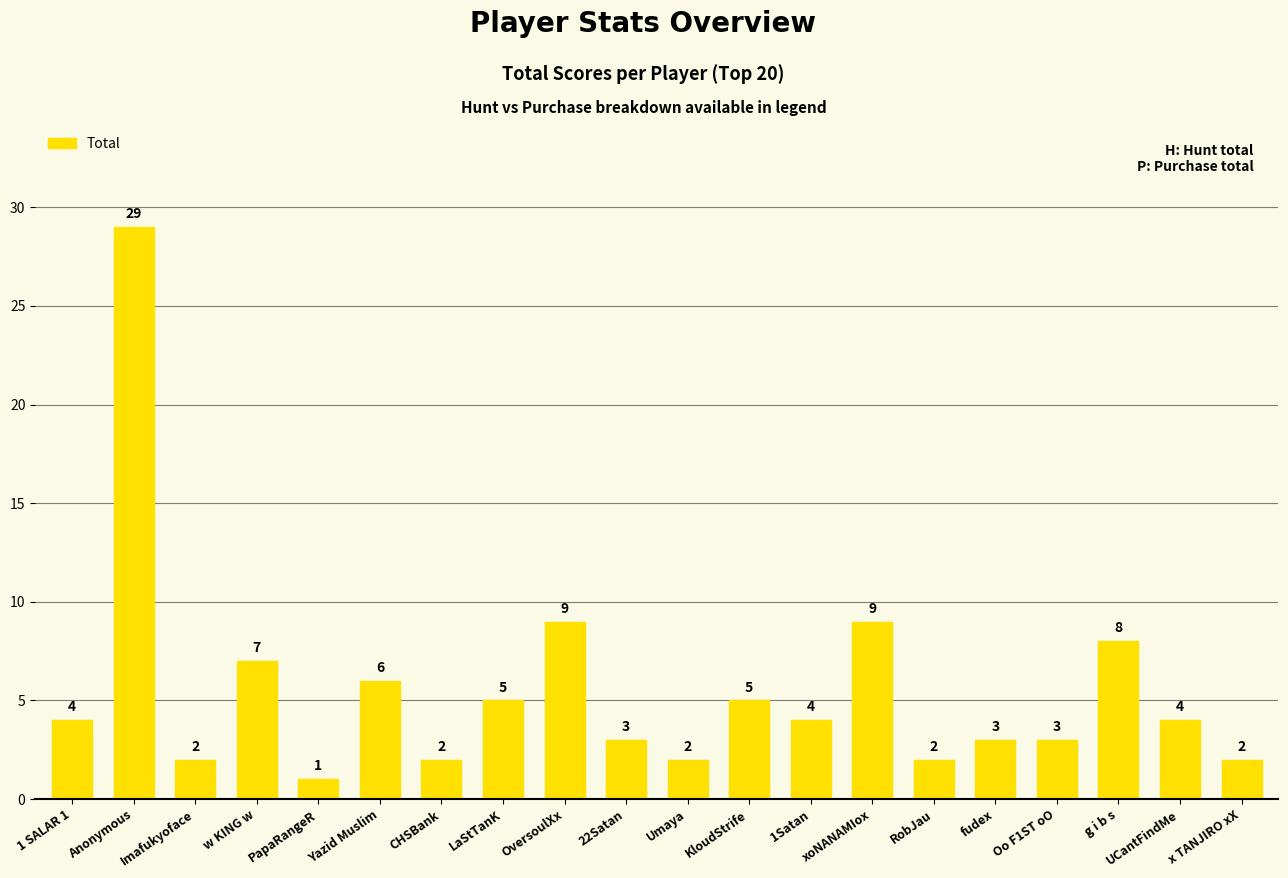

Count the number of categories in the chart.

20